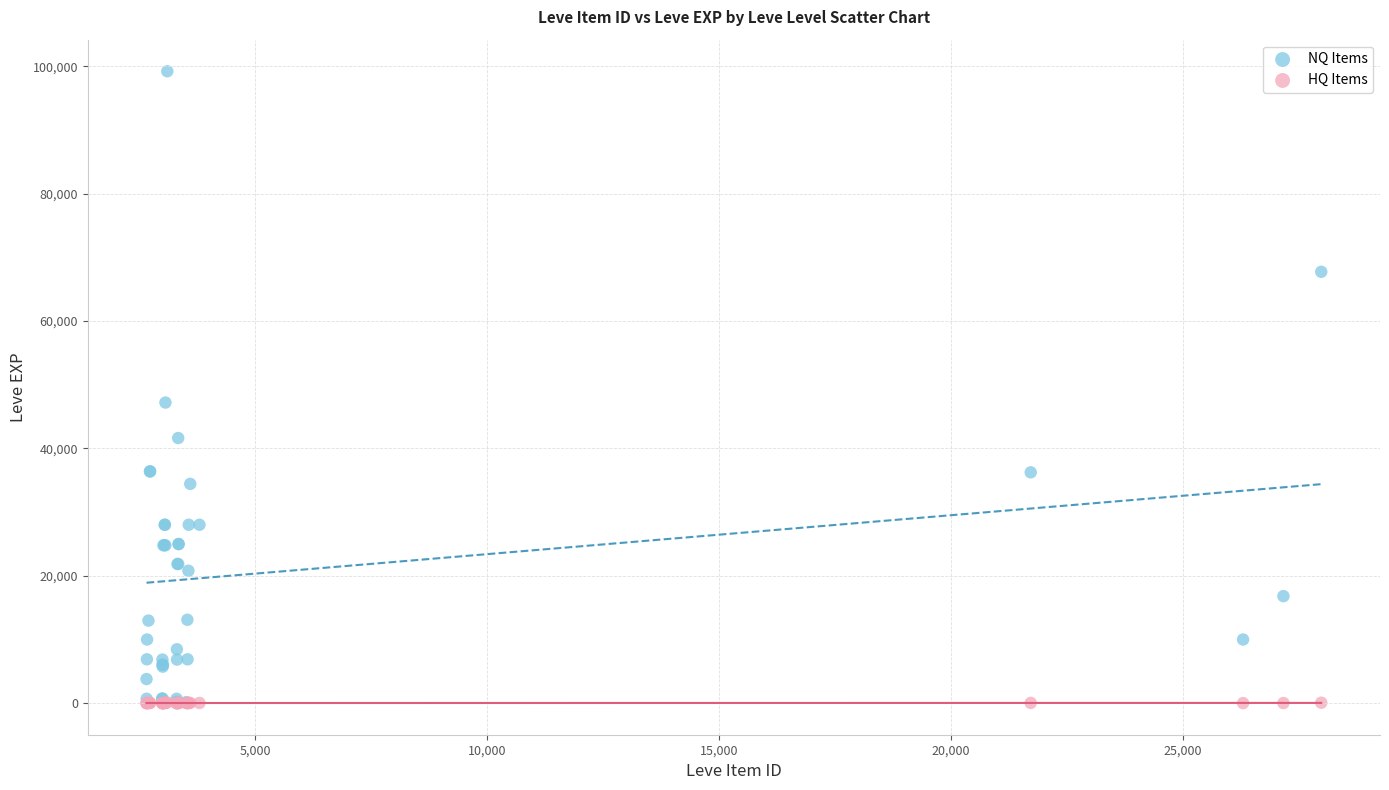

Which series contains the highest Y value?

NQ Items